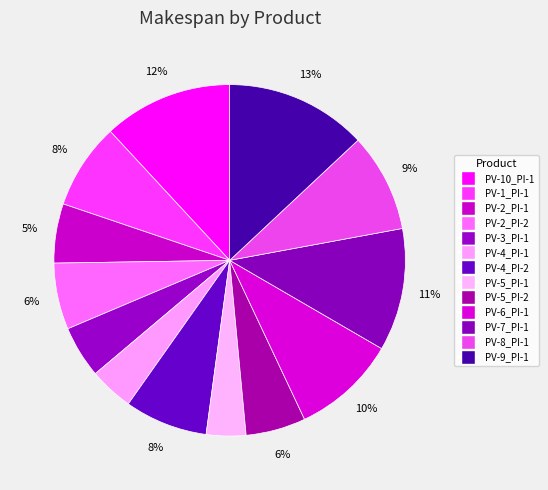

To the nearest percent, what portion does PV-3_PI-1 represent?

5%